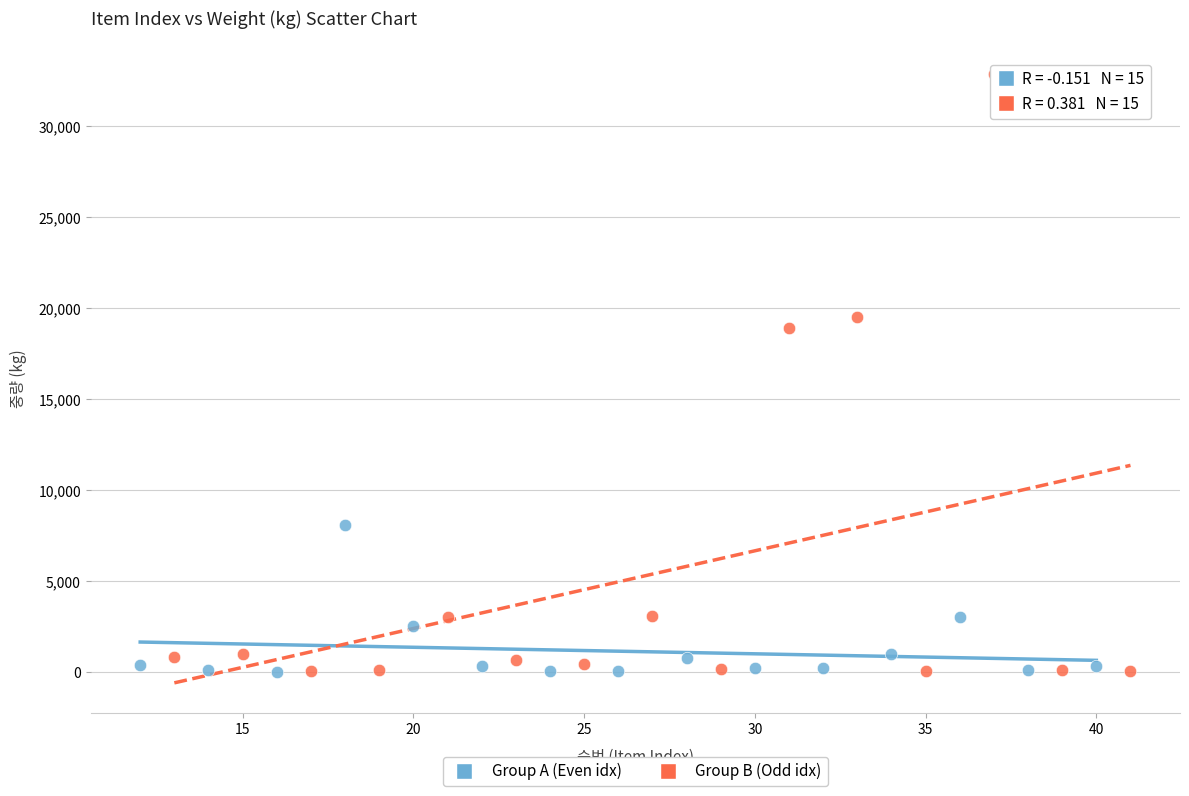

Which series has the largest Y range (max minus min)?

Group B (Odd idx)